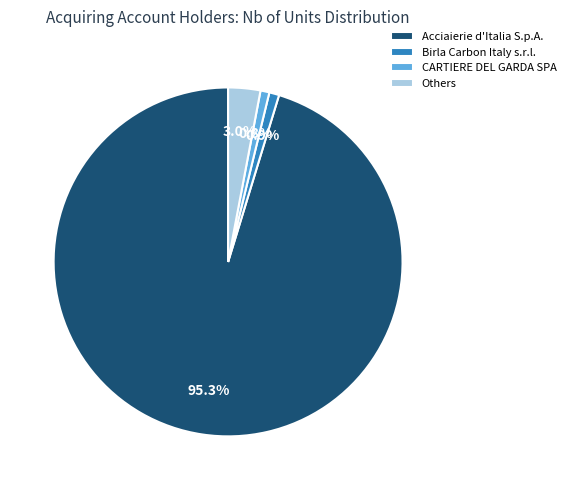

Is there any slice that represents more than half of the pie?

Yes